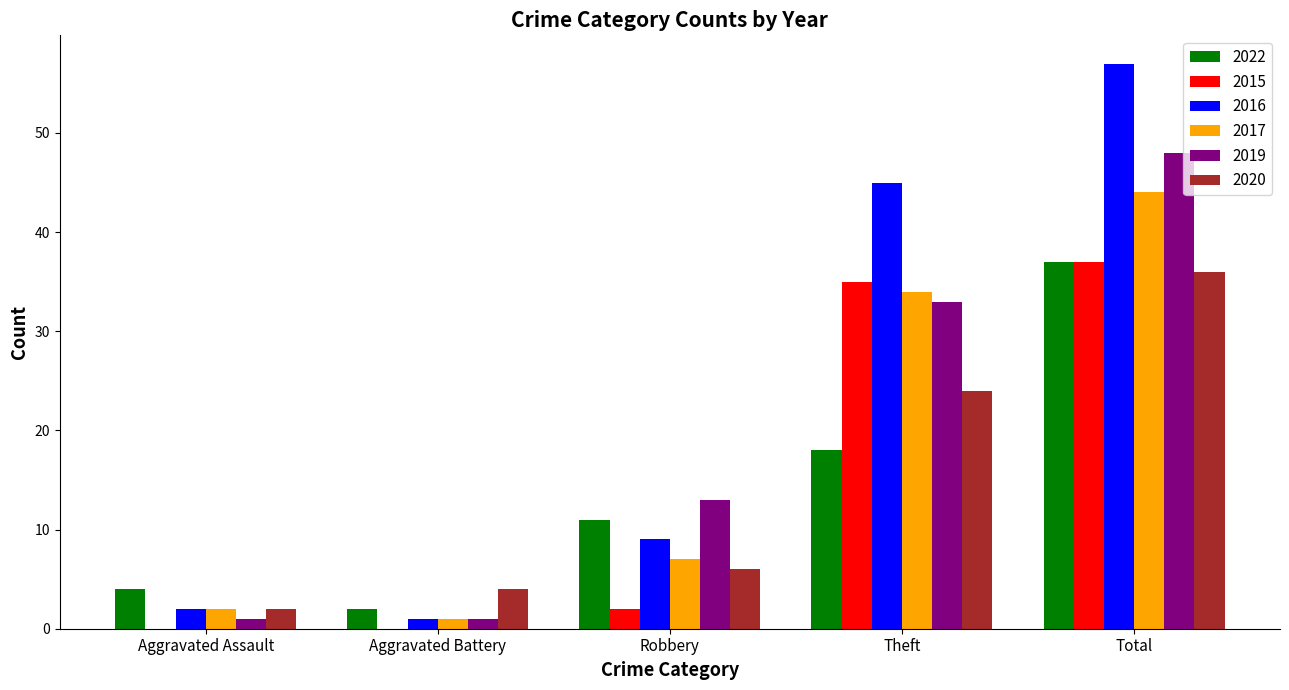

What is the highest value of the 2016 series?

57